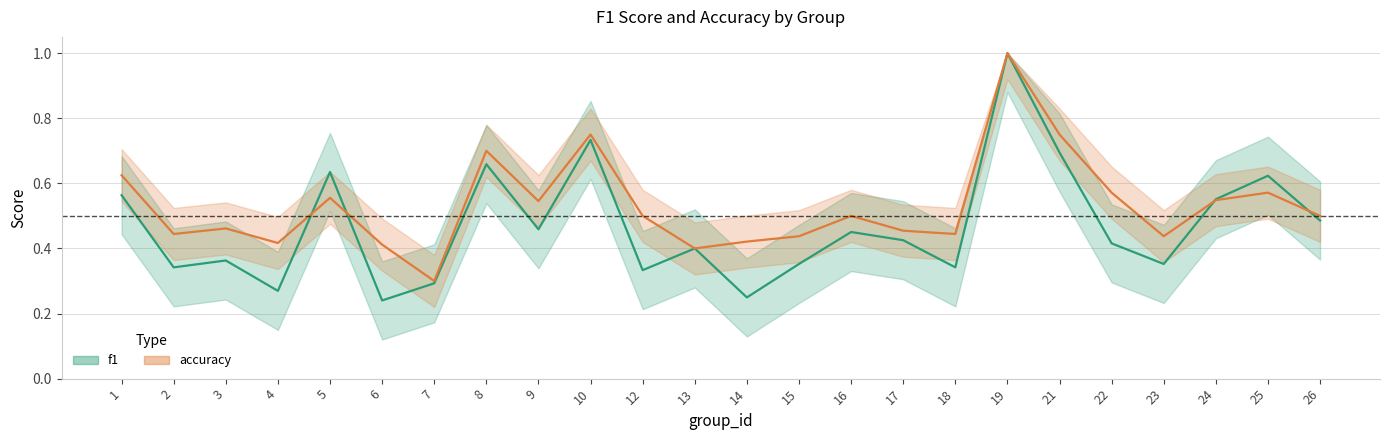

At how many categories does at least one series exceed 0?

24